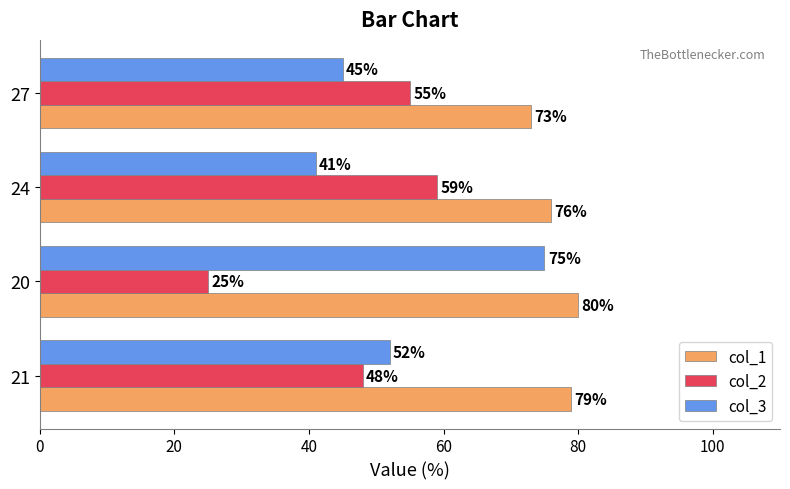

Rank the series by their average value, from highest to lowest.

col_1, col_3, col_2